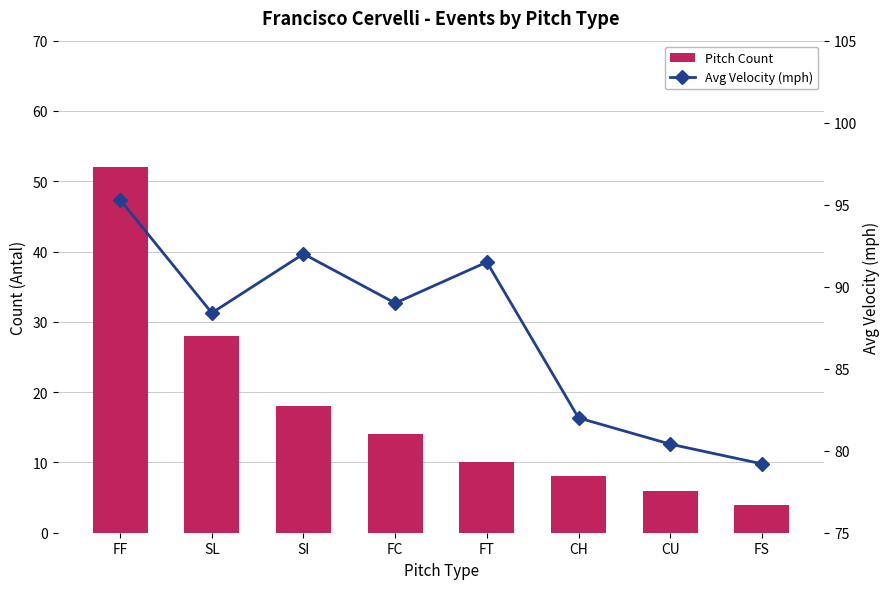

List the labels in order of Pitch Count value, largest first.

FF, SL, SI, FC, FT, CH, CU, FS